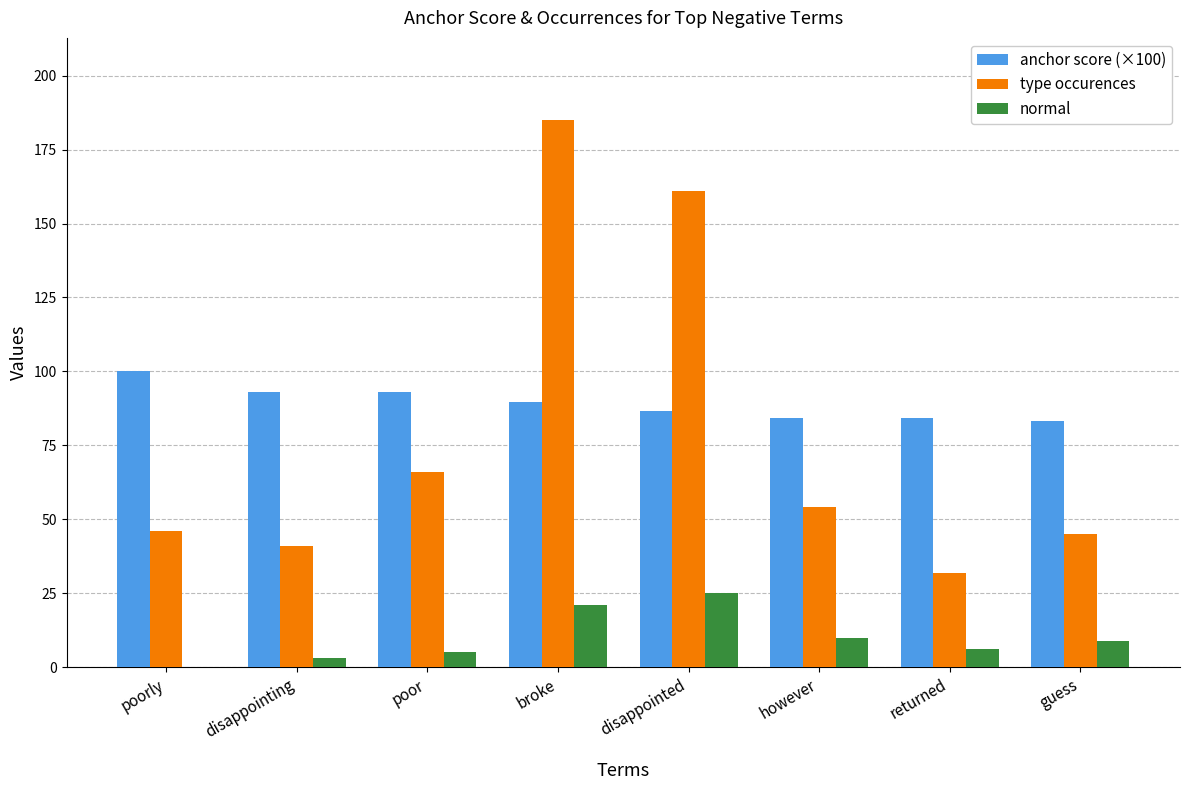

Which series has the widest spread of values?

type occurences